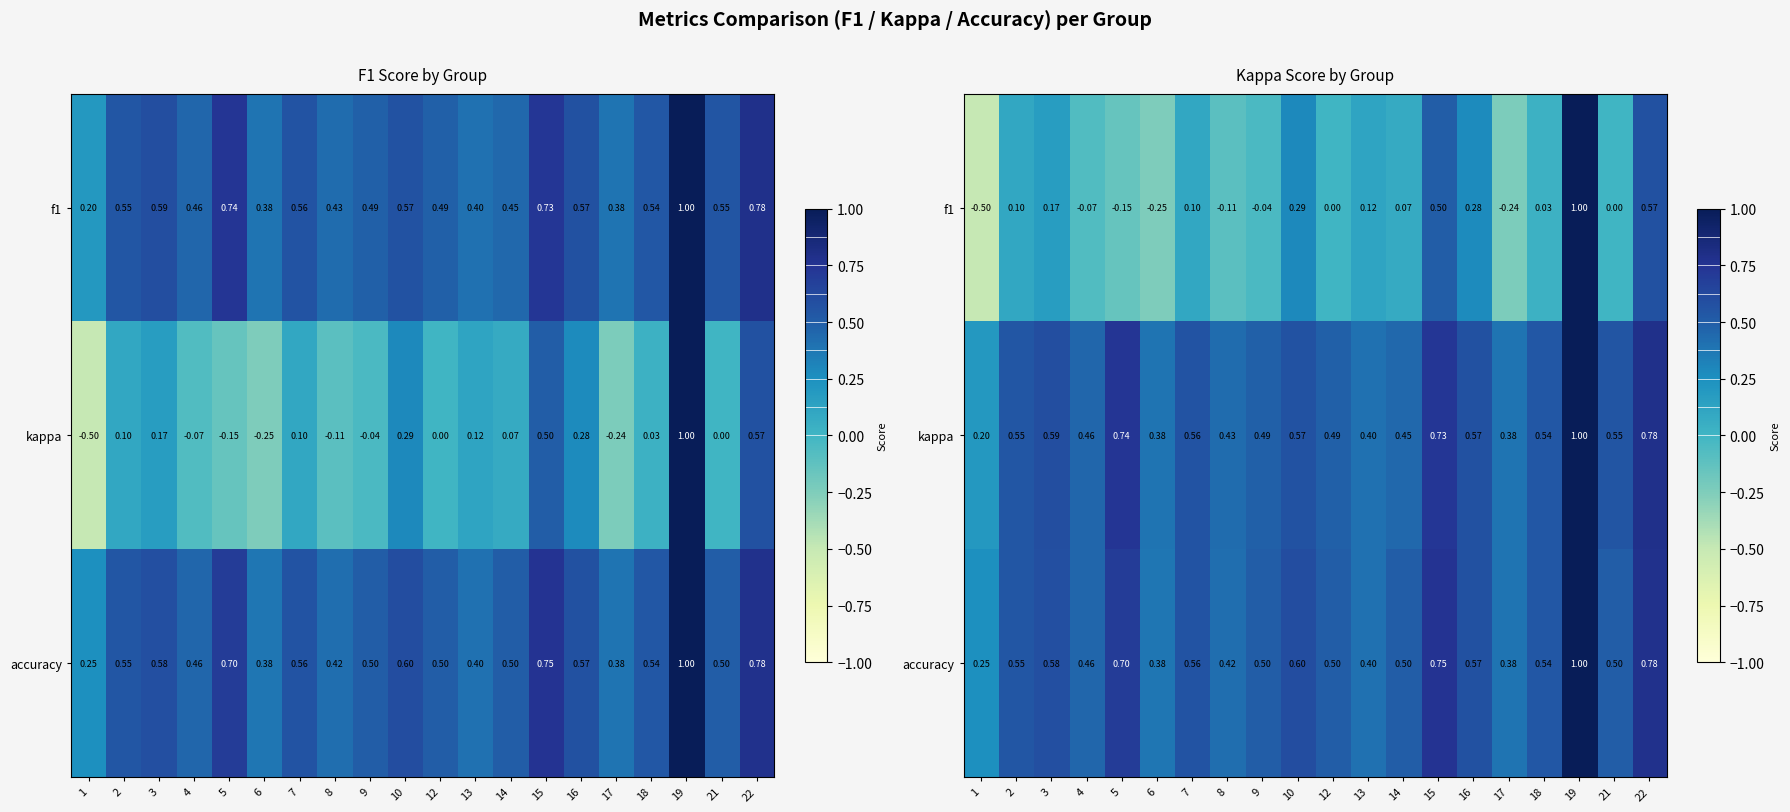

What is the smallest value displayed?

-0.5